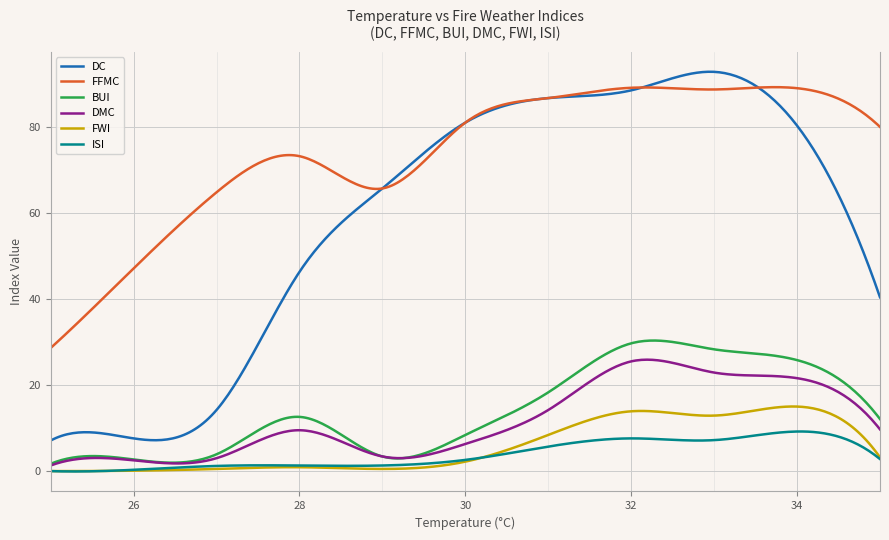

What is the maximum value shown in the chart?

92.8